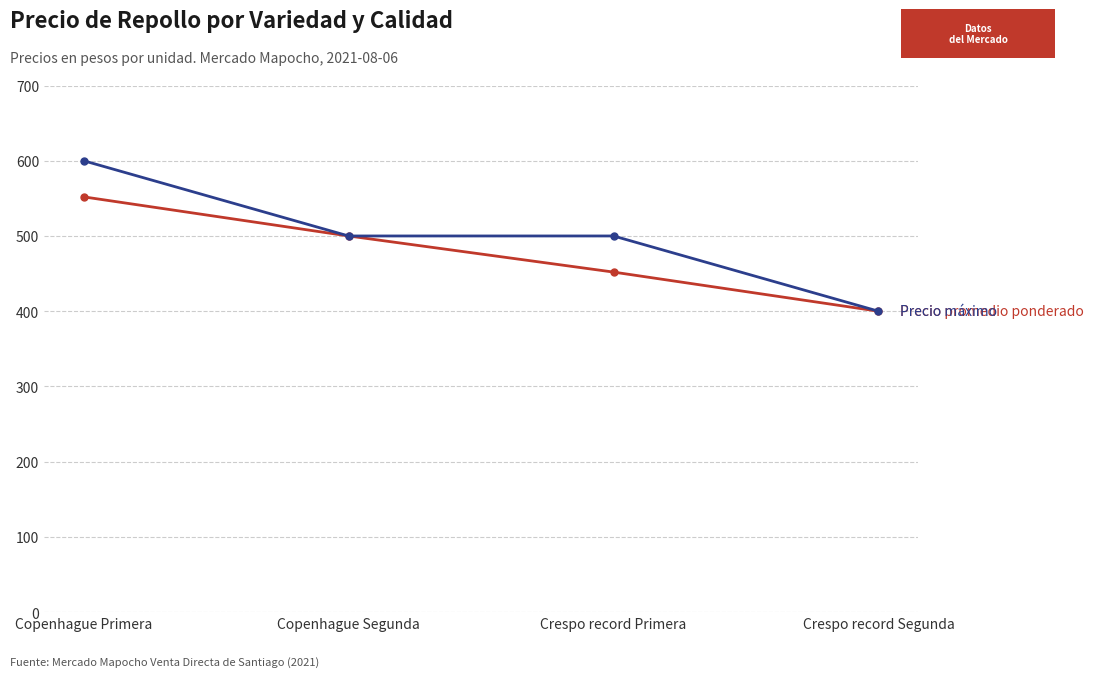

What is the spread (max minus min) of values at Copenhague Primera?

48